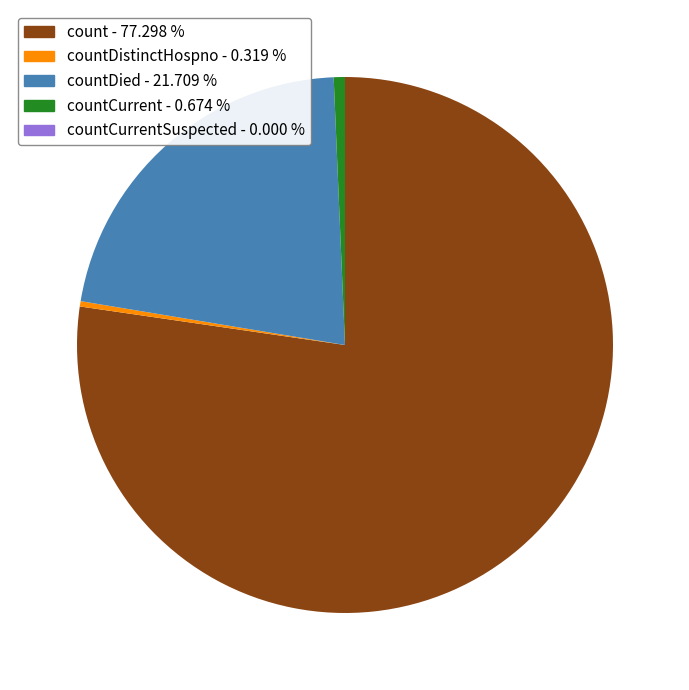

Does any single category account for the majority?

Yes